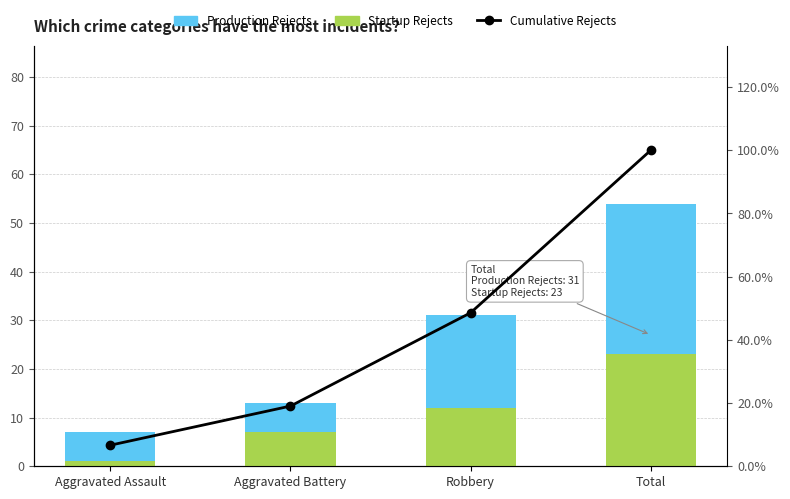

At Aggravated Battery, list the series in order from largest to smallest.

Cumulative Rejects, Startup Rejects, Production Rejects